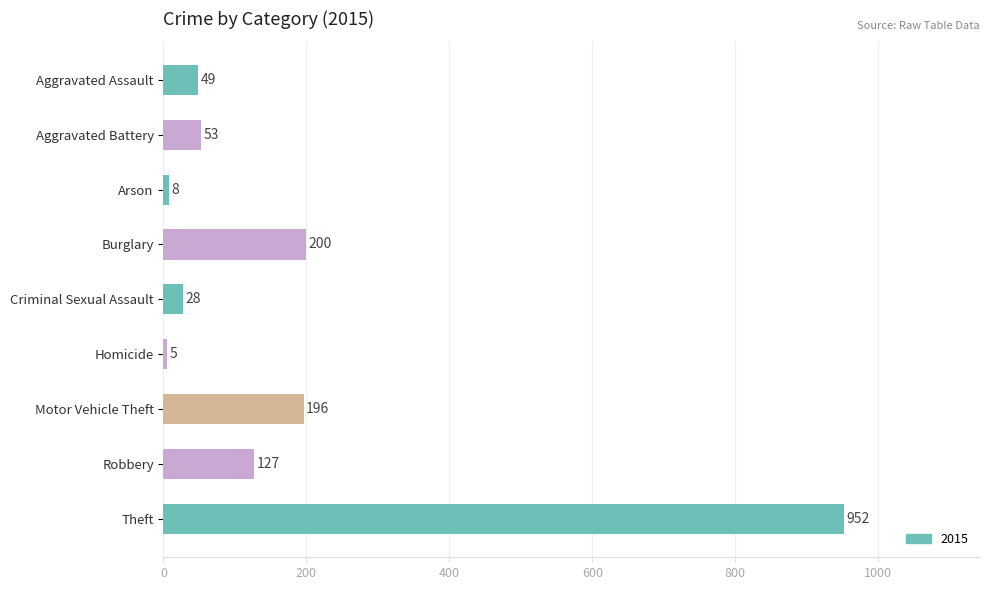

Reading bottom to top, extract all data points from this chart.

Theft=952	Robbery=127	Motor Vehicle Theft=196	Homicide=5	Criminal Sexual Assault=28	Burglary=200	Arson=8	Aggravated Battery=53	Aggravated Assault=49